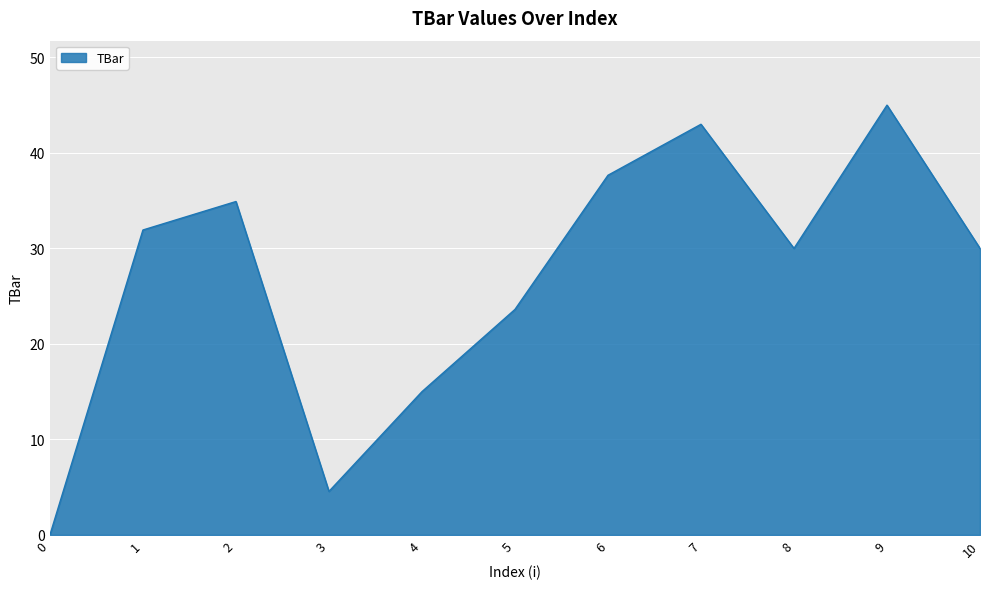

Reading left to right, what are all the values shown in this chart?

0=0.0	1=31.9	2=34.9	3=4.6	4=15.0	5=23.6	6=37.7	7=43.0	8=30.0	9=45.0	10=30.0